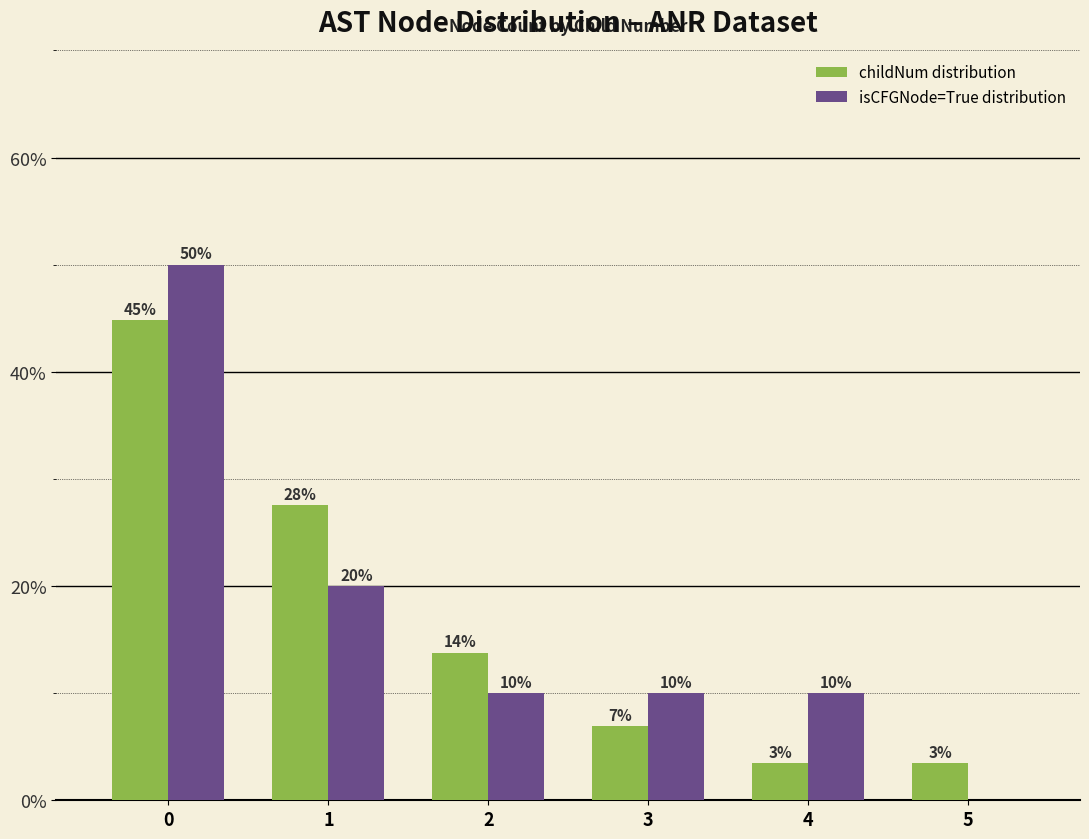

At which label is isCFGNode=True distribution closest to 25?

1